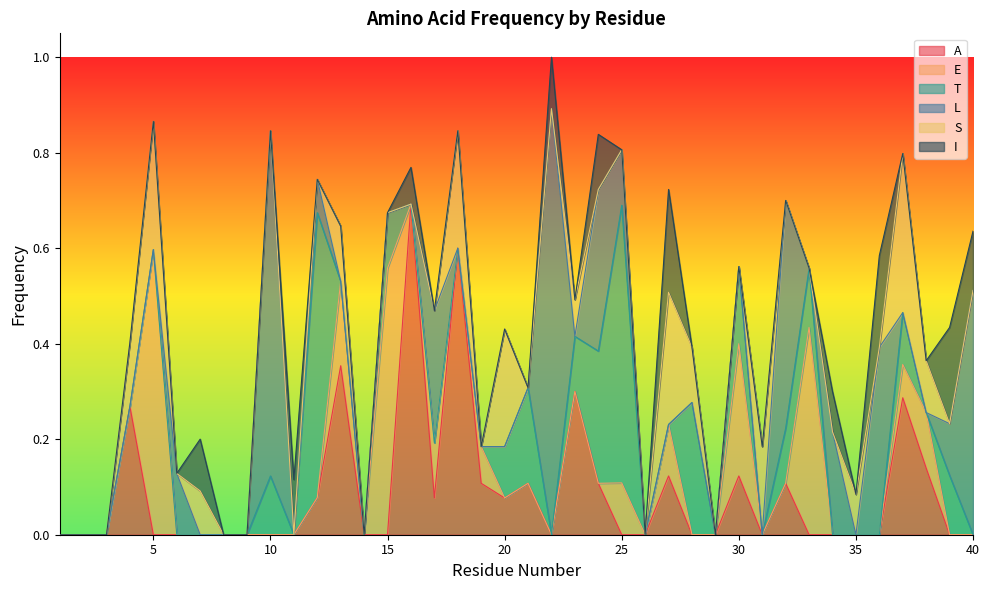

Which series has the largest total across all categories?

L